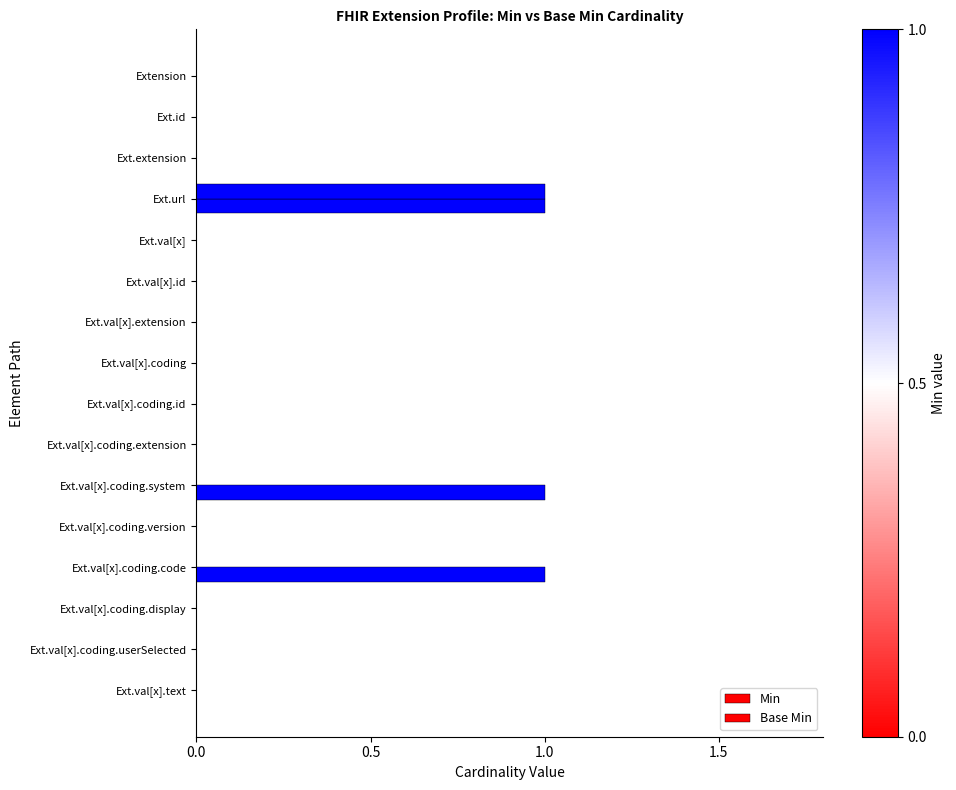

Which series has the largest total across all categories?

Min